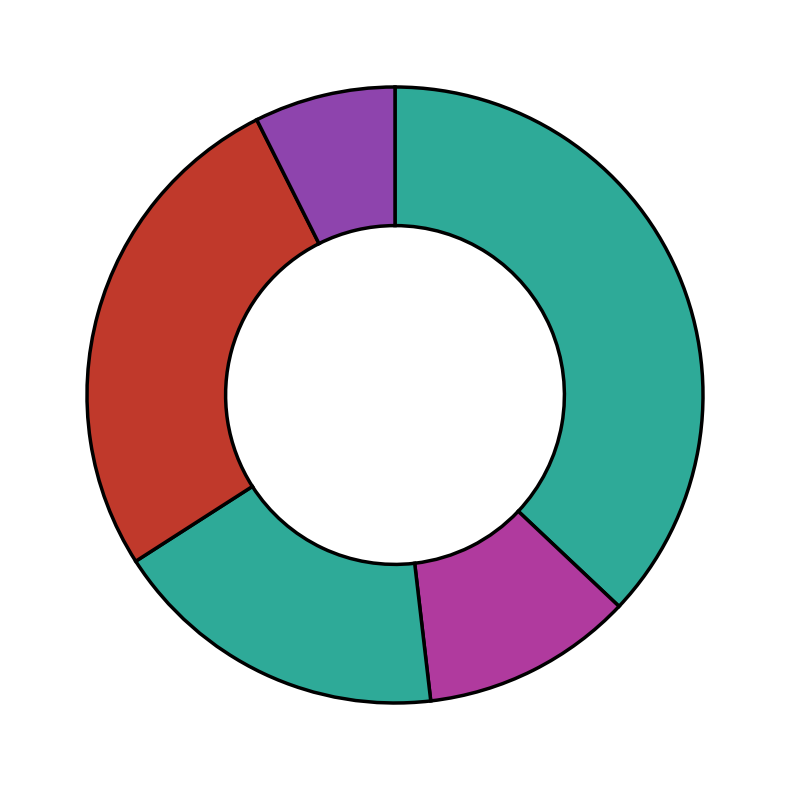

How many segments does this pie chart have?

5